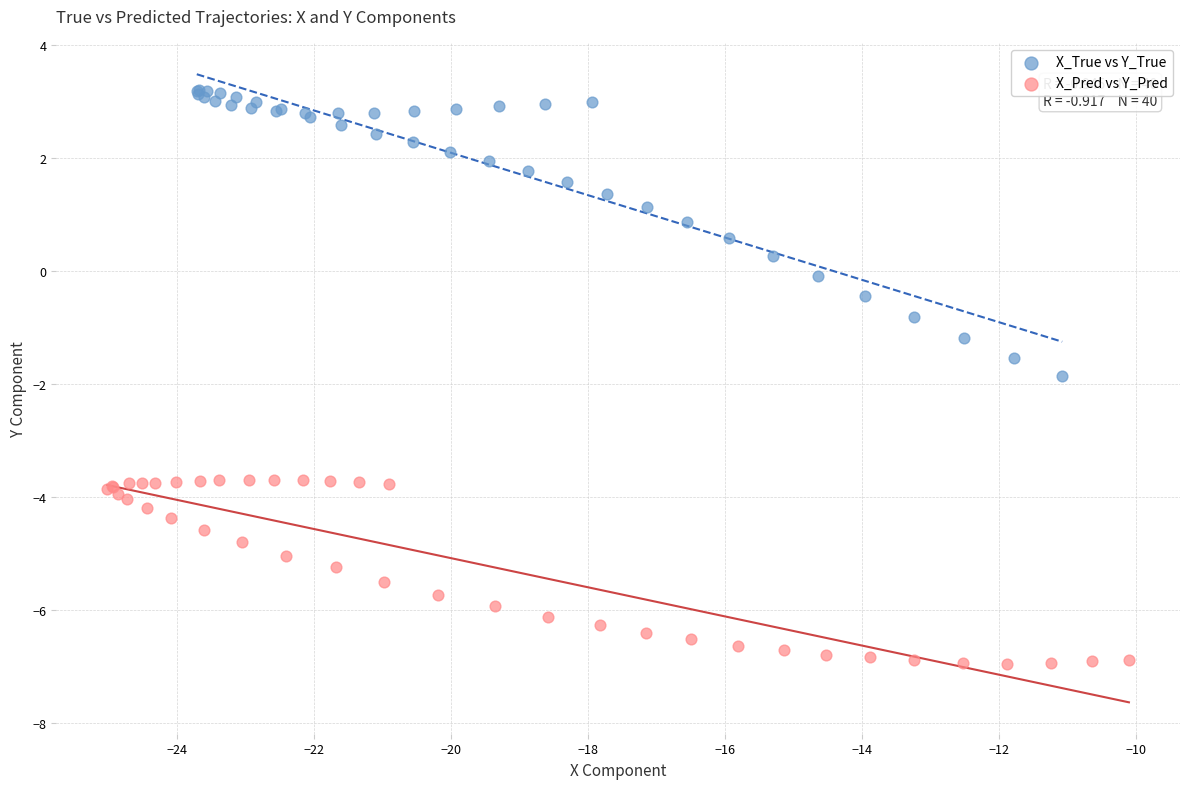

What are all the series names shown in the legend?

X_True vs Y_True, X_Pred vs Y_Pred